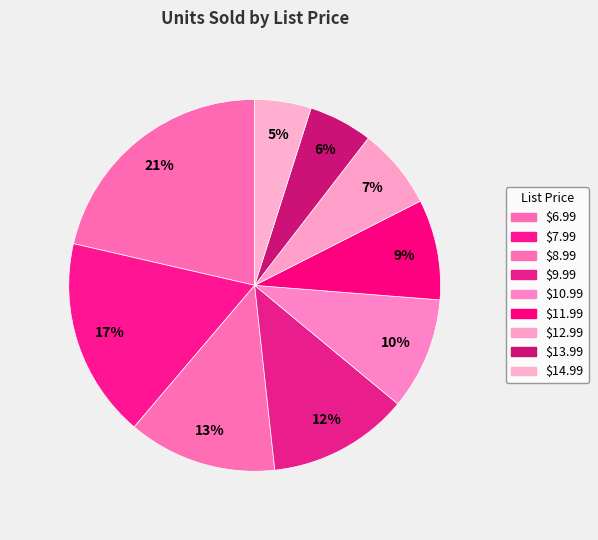

What is the largest slice in the pie chart?

$6.99